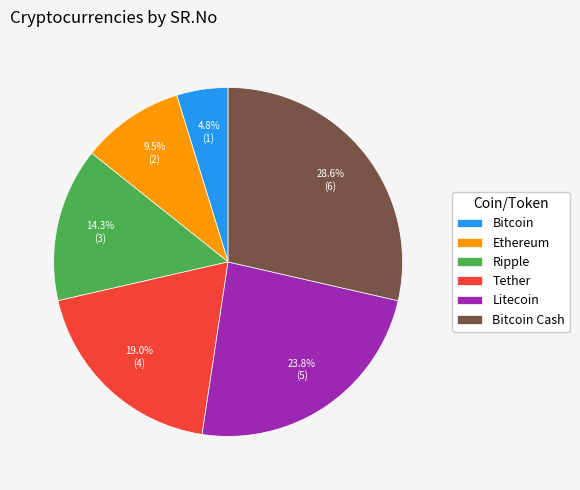

Is Bitcoin Cash the majority of the pie?

No